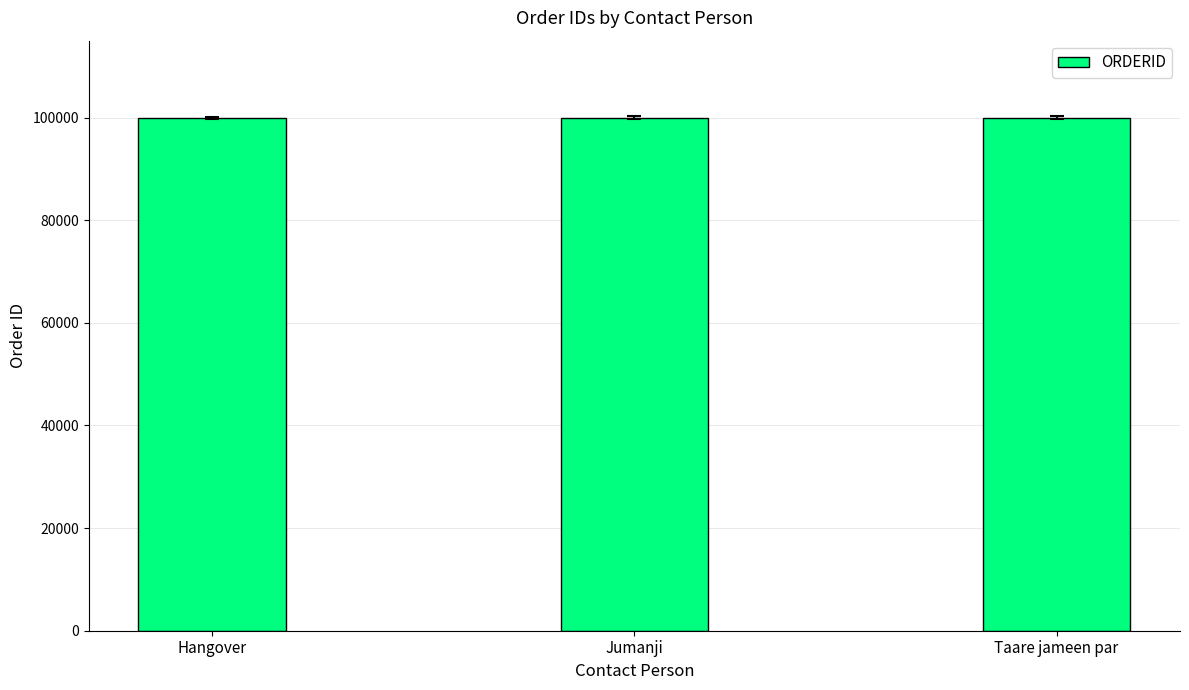

True or false: the data shows 61564 at Hangover.

False